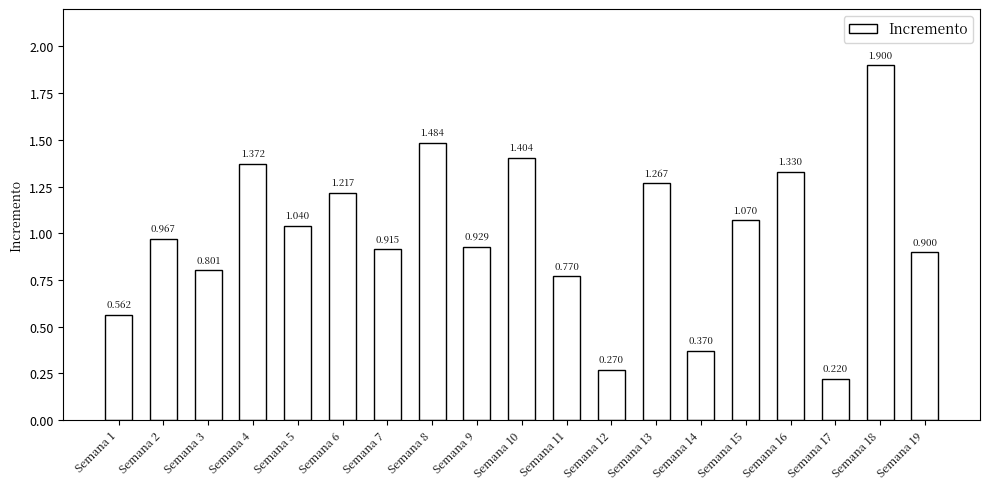

The value at Semana 5 is 1.6. True or false?

False